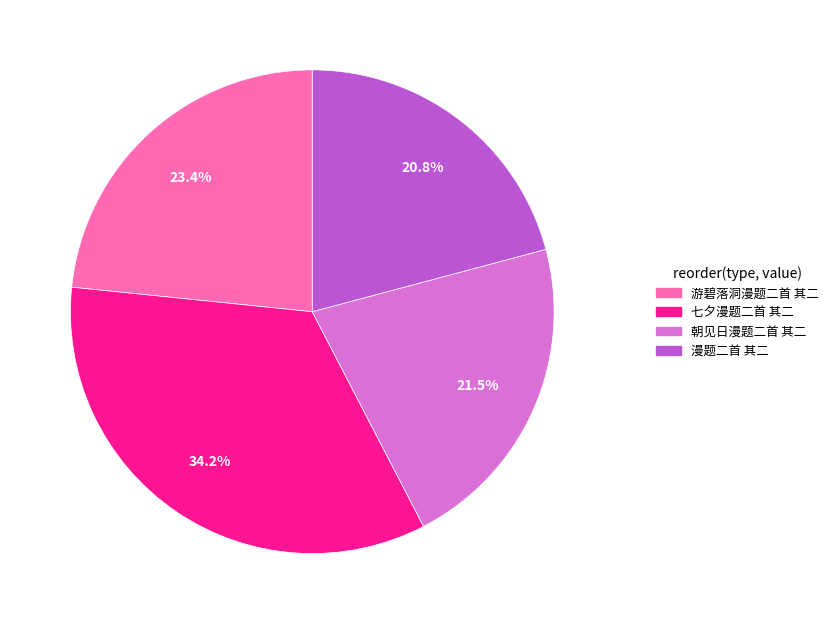

What percentage do 七夕漫题二首 其二 and 朝见日漫题二首 其二 together represent?

55.8%